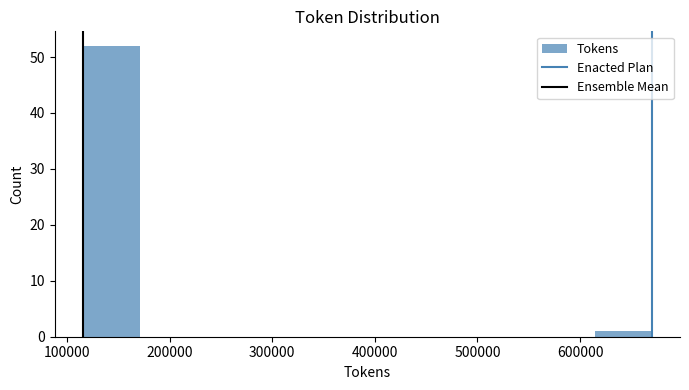

Over which range of the x-axis is the bar tallest?

120000 to 170000